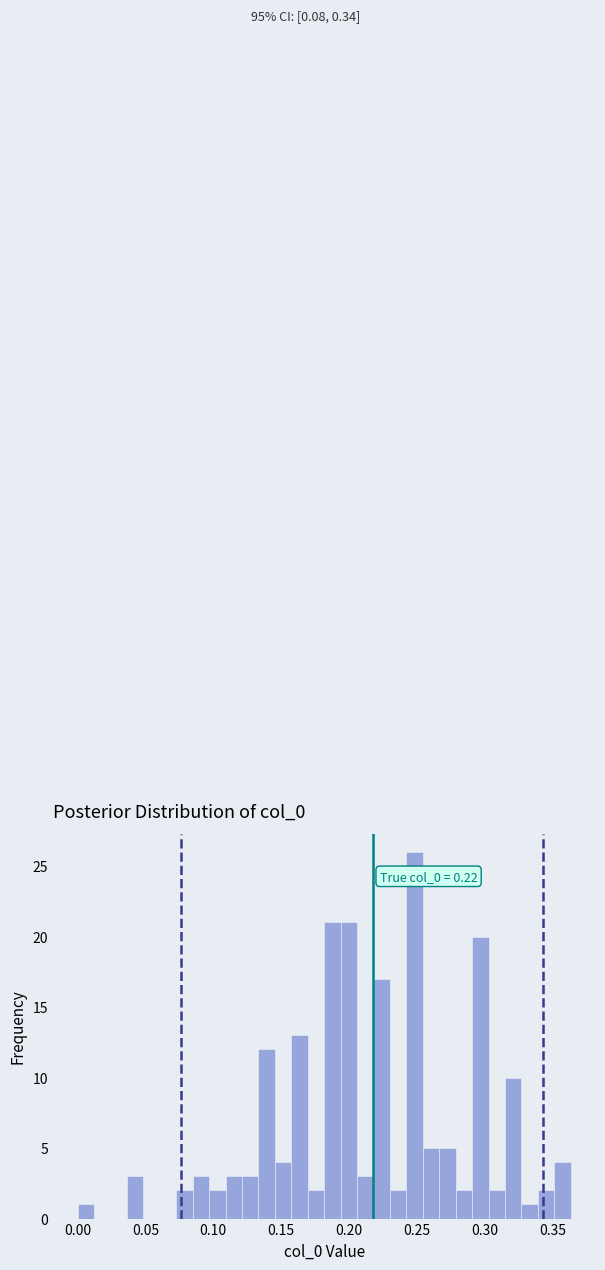

Around what value on the x-axis is the tallest bar? Give the approximate position of its centre, as read against the axis.

0.250